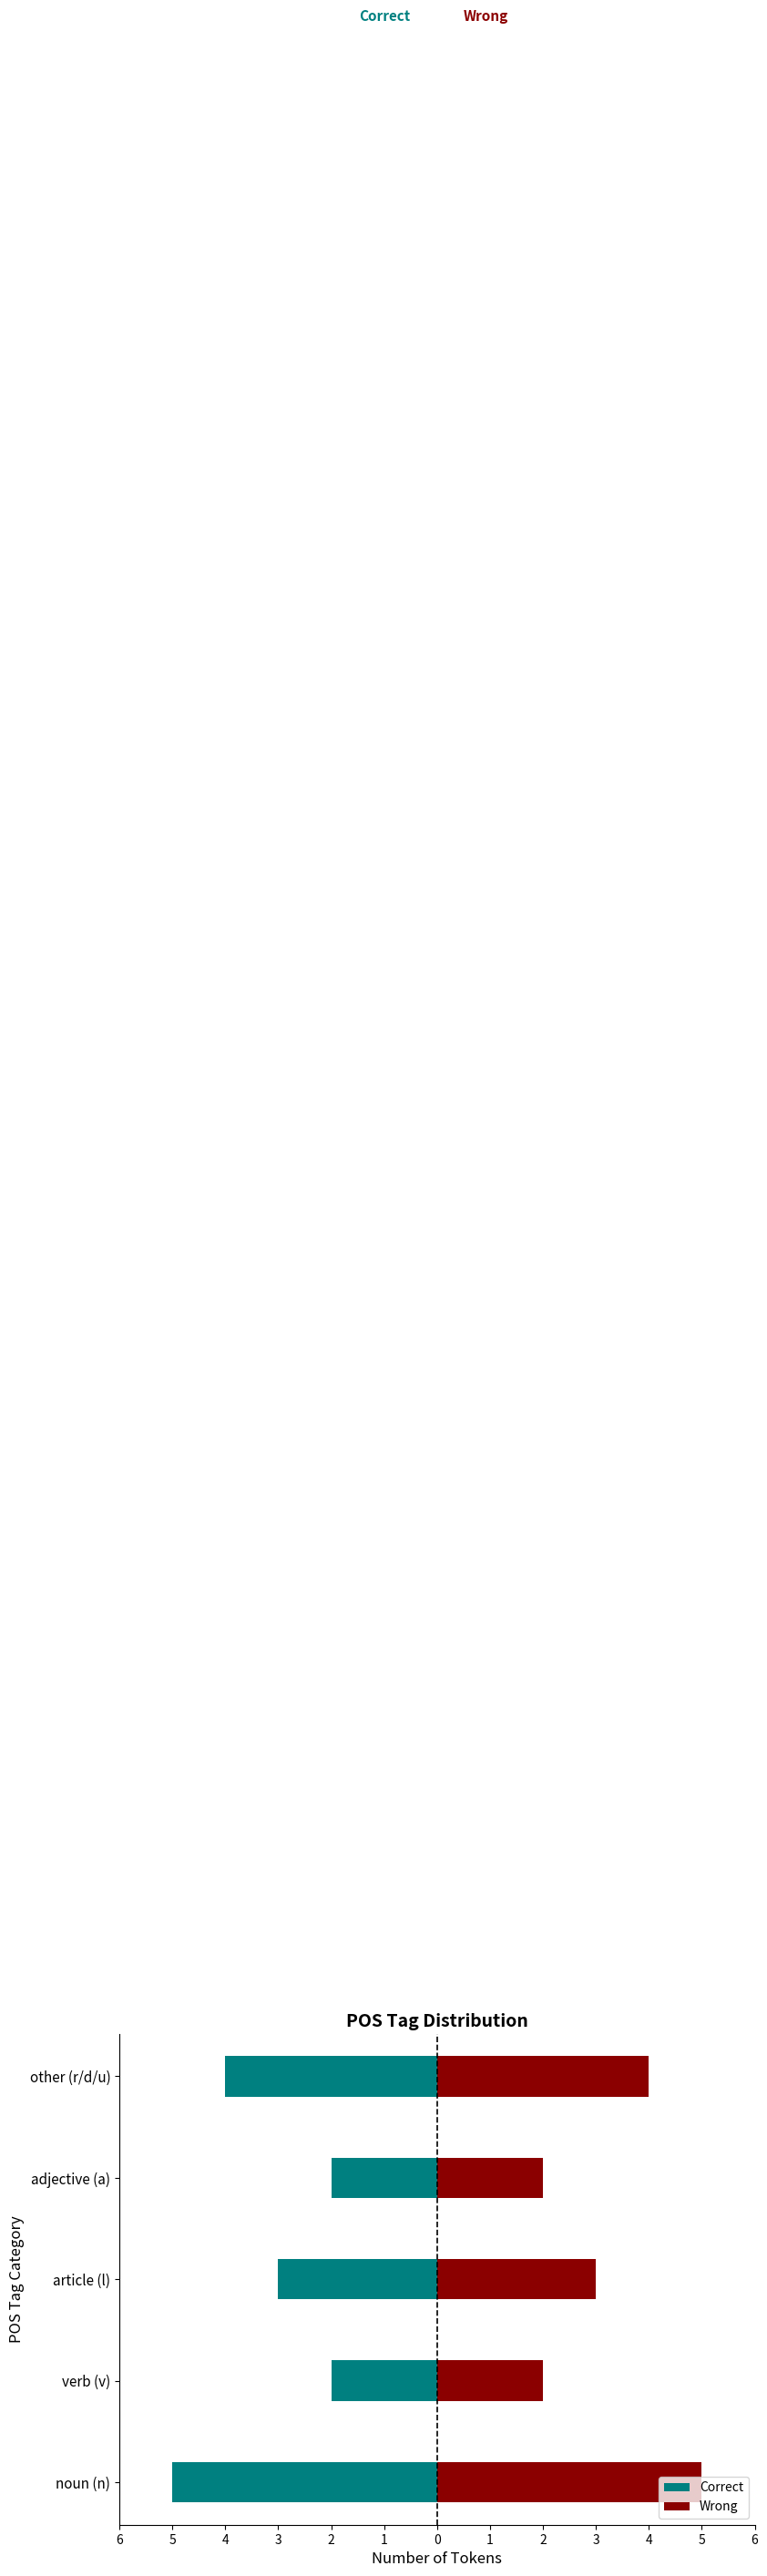

What is the value of the Wrong bar at the 5th from the left?

4